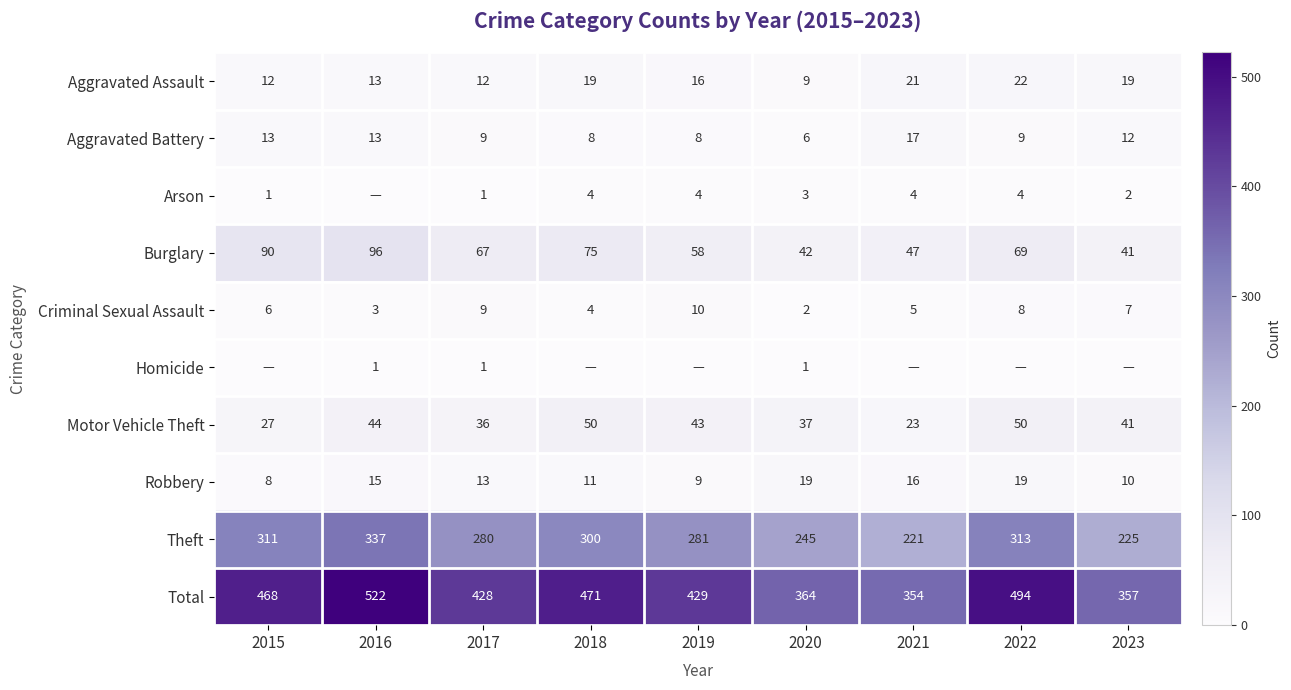

Which category has the highest value across all series?

2016